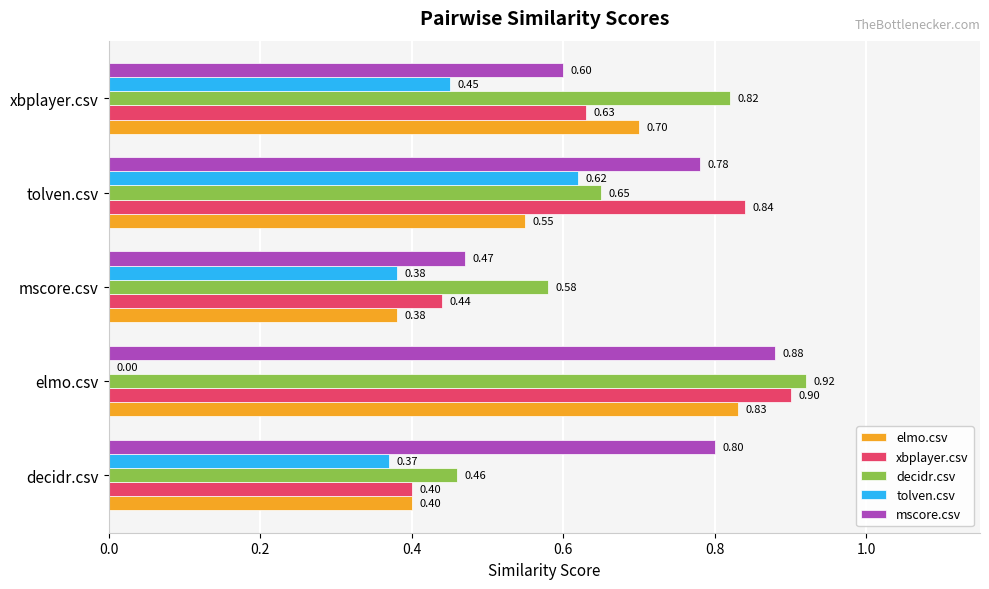

What is the sum of all elmo.csv values?

2.9